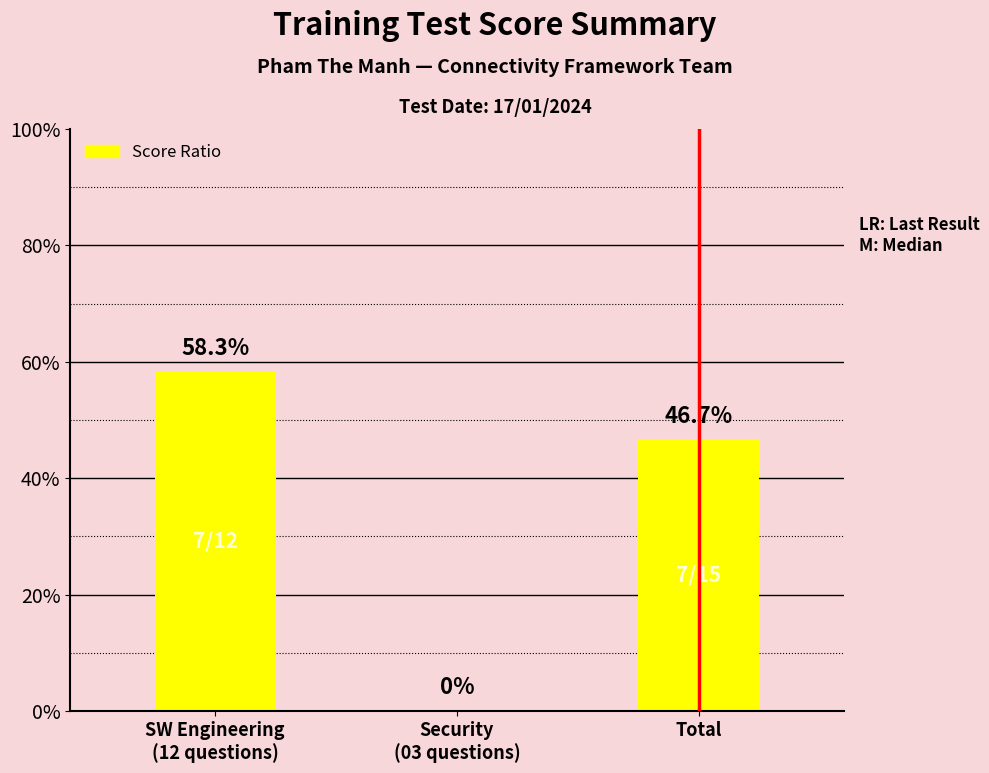

Are the bars horizontal?

No